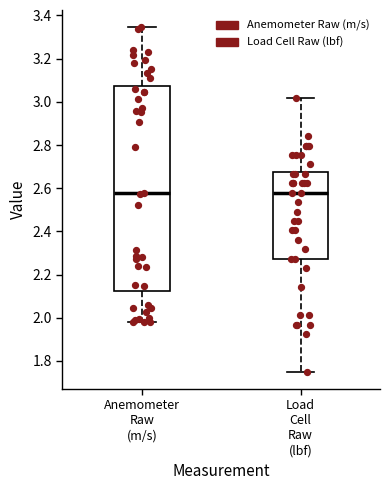

Which box is the tallest, from its lower edge to its upper edge?

Anemometer Raw (m/s)